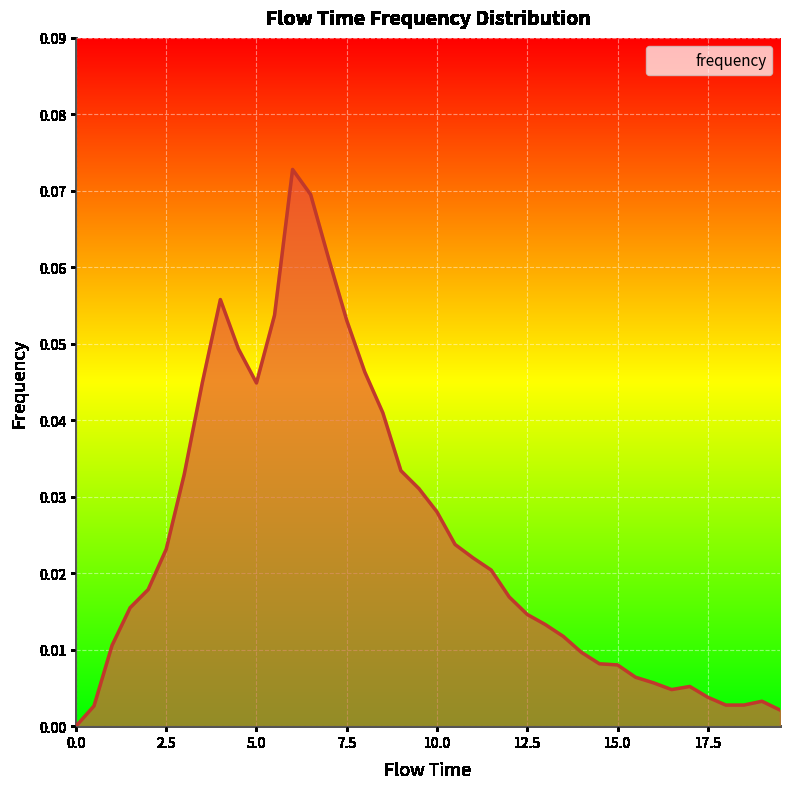

Which label corresponds to the largest value in the chart?

6.0